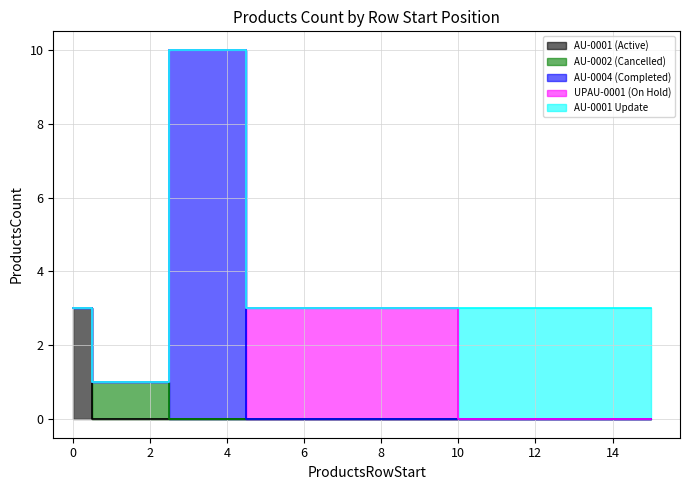

True or false: ProductsCount_proj03 has more than 0 points higher than both neighbors.

True